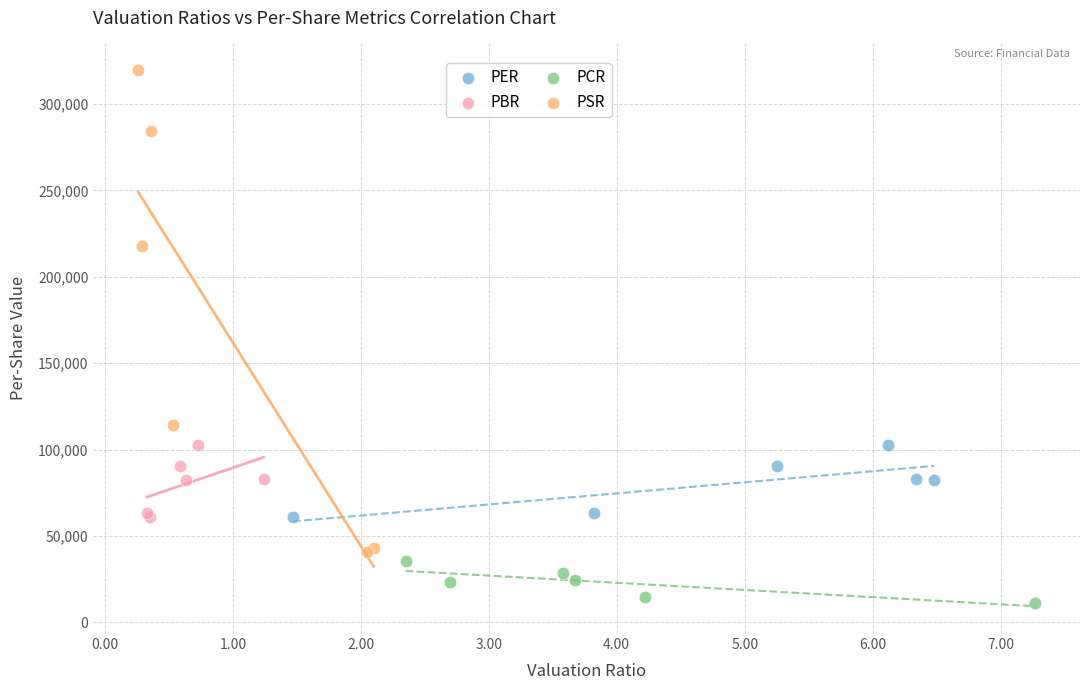

What are all the series names shown in the legend?

PER, PBR, PCR, PSR